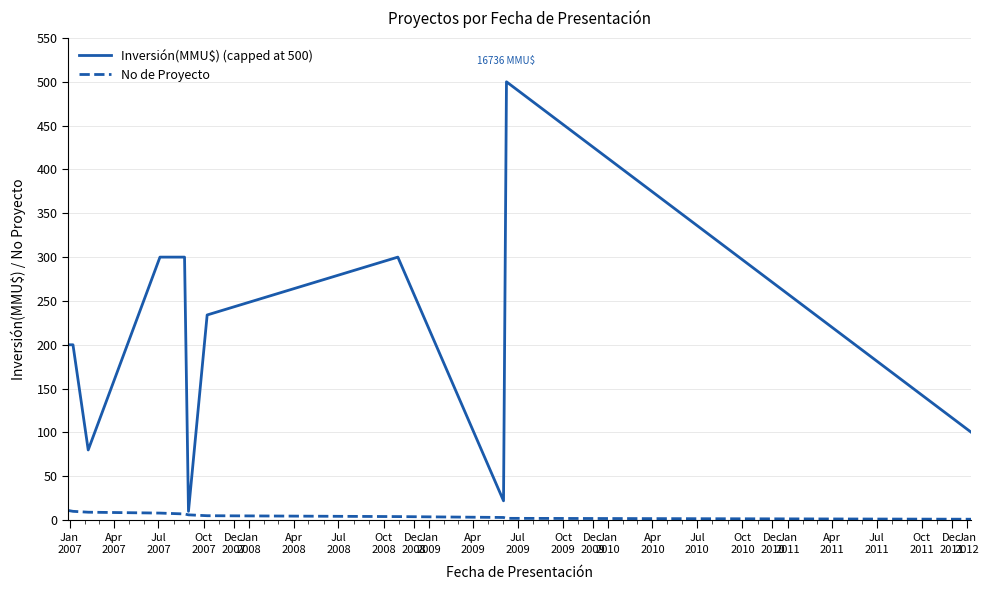

List the series in order of their overall mean, highest first.

Inversión(MMU$) (capped at 500), No de Proyecto